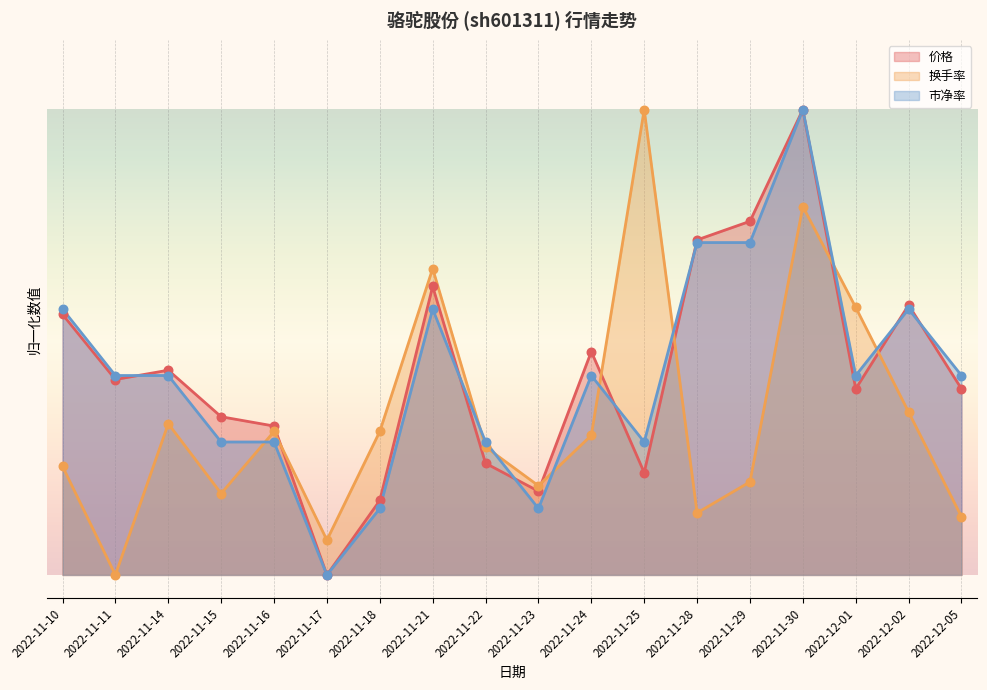

Which series has the largest Y range (max minus min)?

换手率